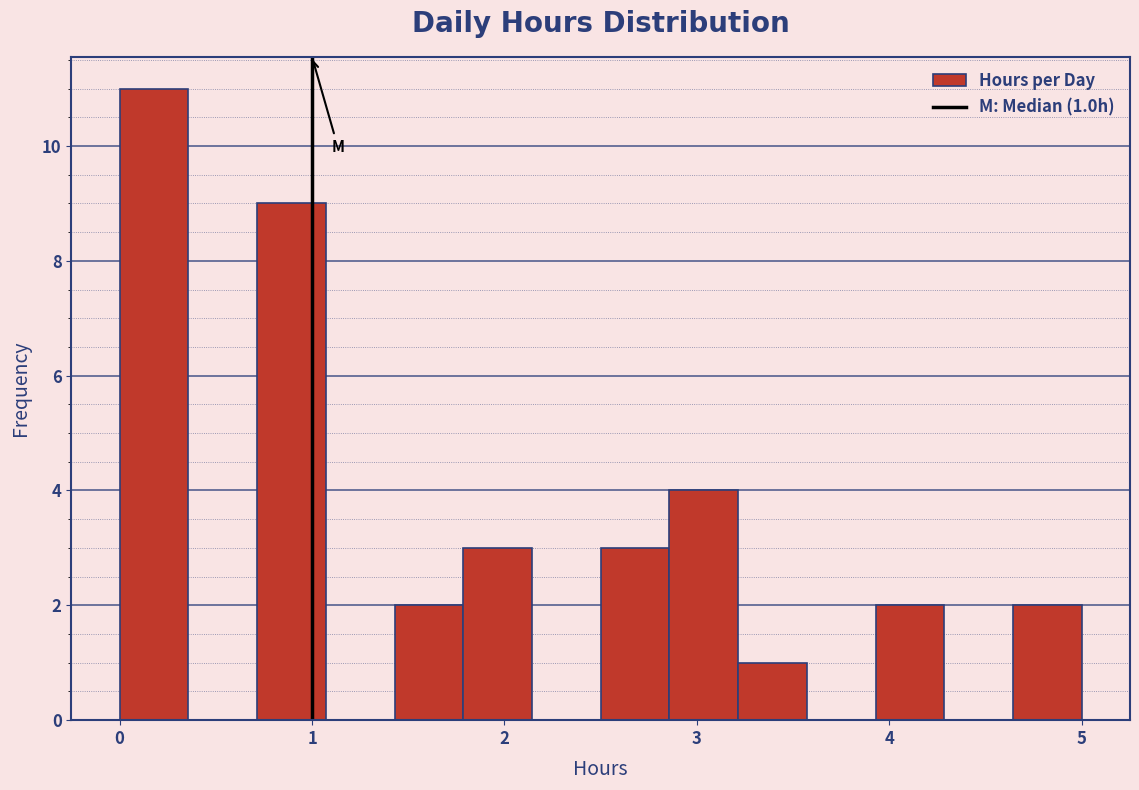

Around what value on the x-axis is the tallest bar? Give the approximate position of its centre, as read against the axis.

0.2